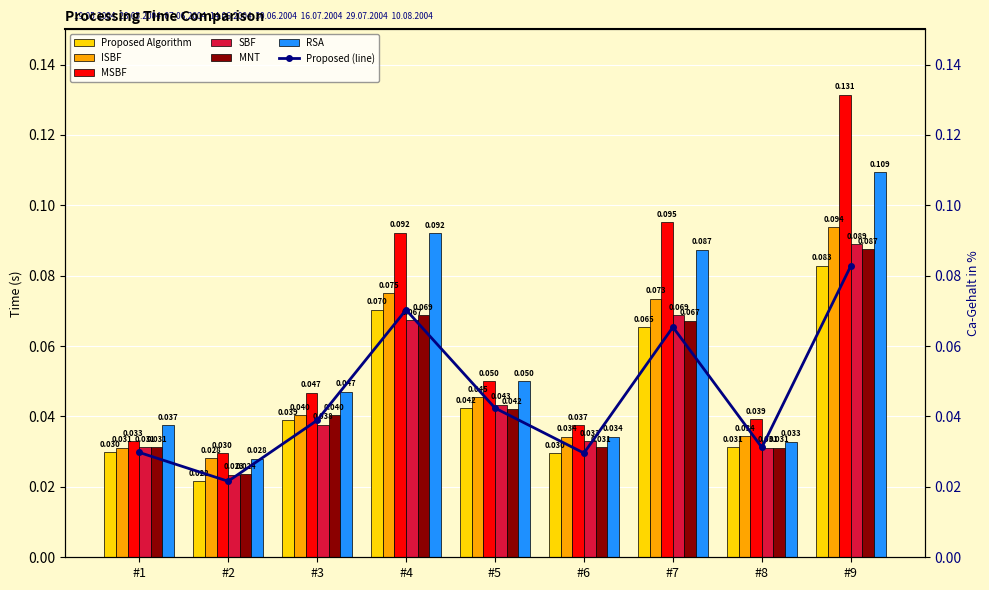

What is the total value across all series at #2?

0.2